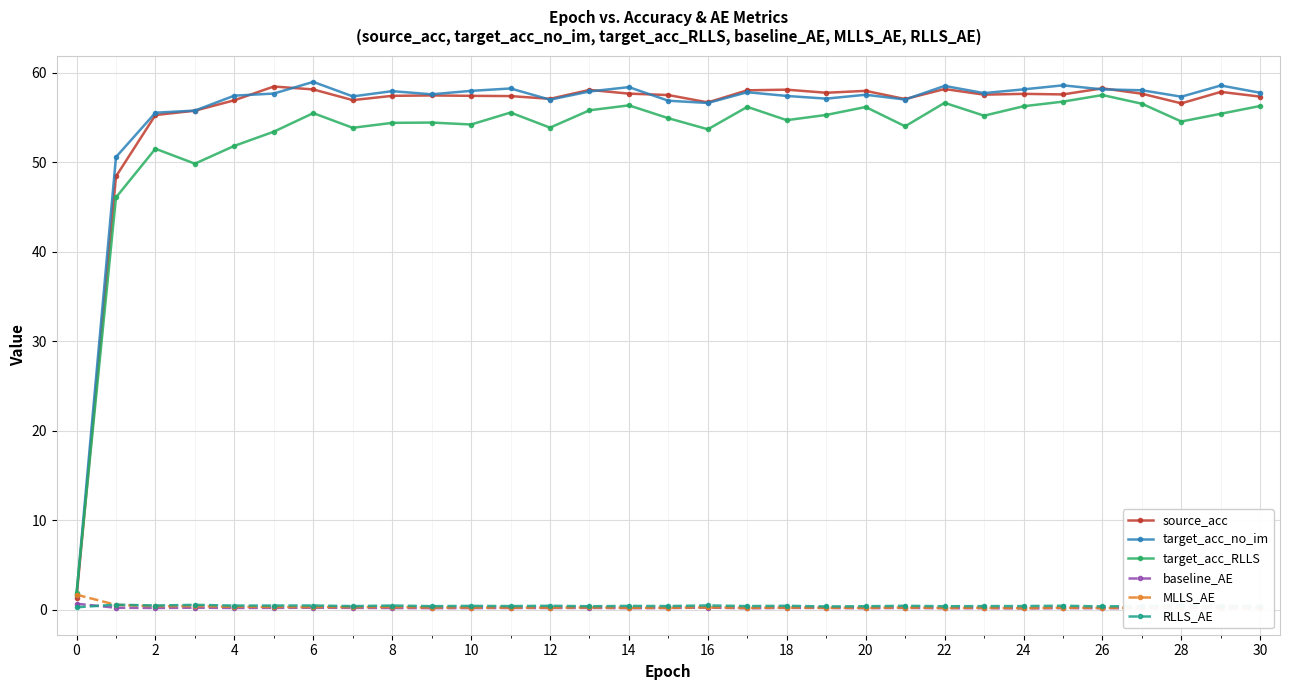

True or false: source_acc has more than 0 interior local peaks.

True